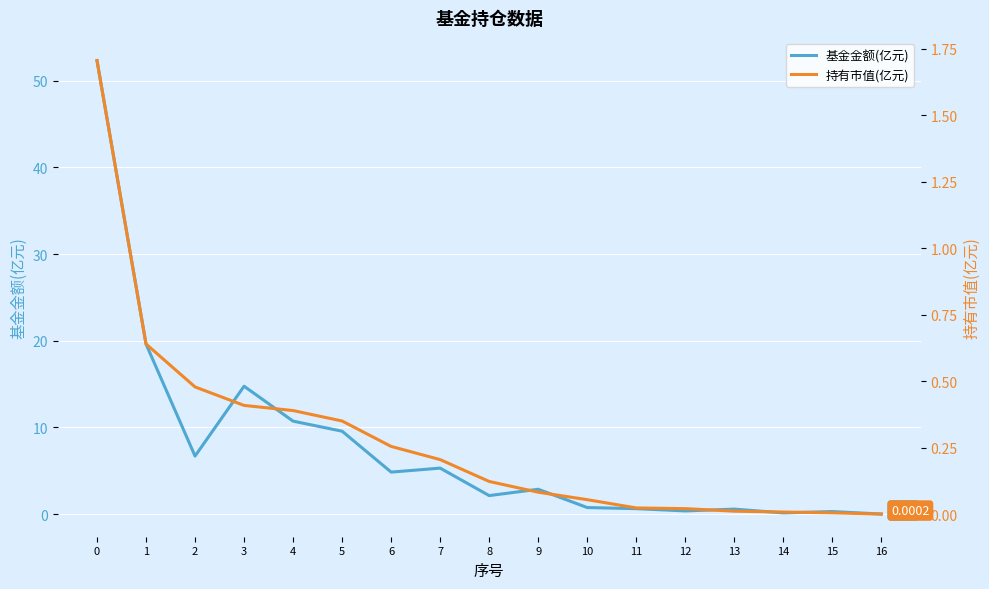

Reading right to left, what are all the values shown in this chart?

基金金额(亿元): 0.0	0.3	0.1	0.6	0.4	0.6	0.8	2.9	2.1	5.3	4.8	9.6	10.7	14.8	6.7	19.6	52.3
持有市值(亿元): 0.0	0.0	0.0	0.0	0.0	0.0	0.1	0.1	0.1	0.2	0.3	0.4	0.4	0.4	0.5	0.6	1.7